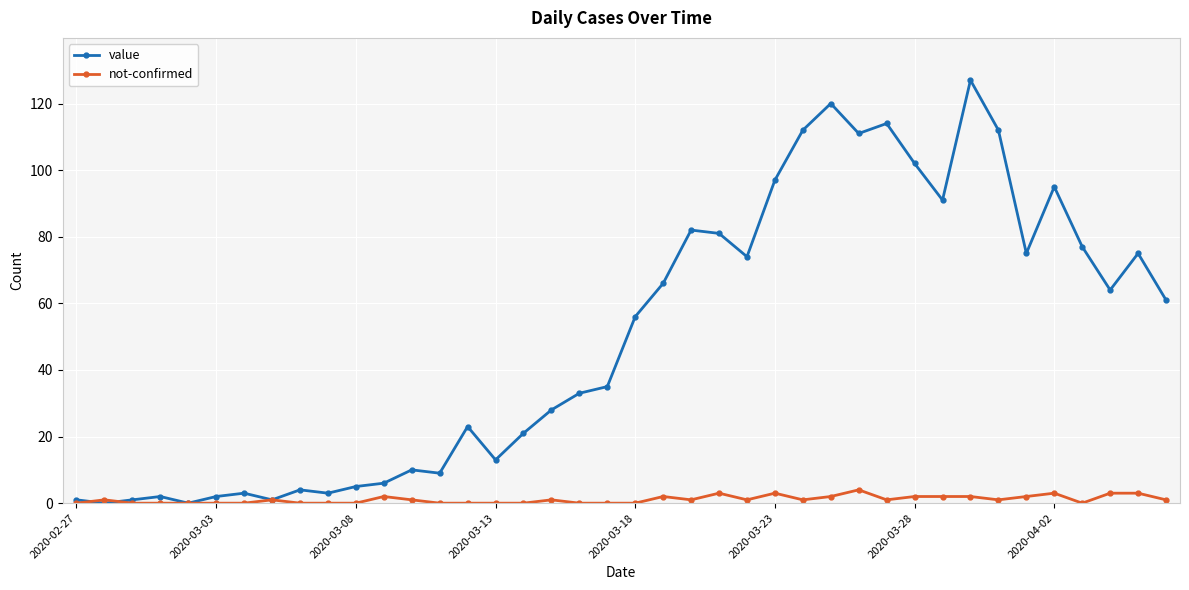

Reading left to right, list all the values displayed in this chart.

value: 1	0	1	2	0	2	3	1	4	3	5	6	10	9	23	13	21	28	33	35	56	66	82	81	74	97	112	120	111	114	102	91	127	112	75	95	77	64	75	61
not-confirmed: 0	1	0	0	0	0	0	1	0	0	0	2	1	0	0	0	0	1	0	0	0	2	1	3	1	3	1	2	4	1	2	2	2	1	2	3	0	3	3	1